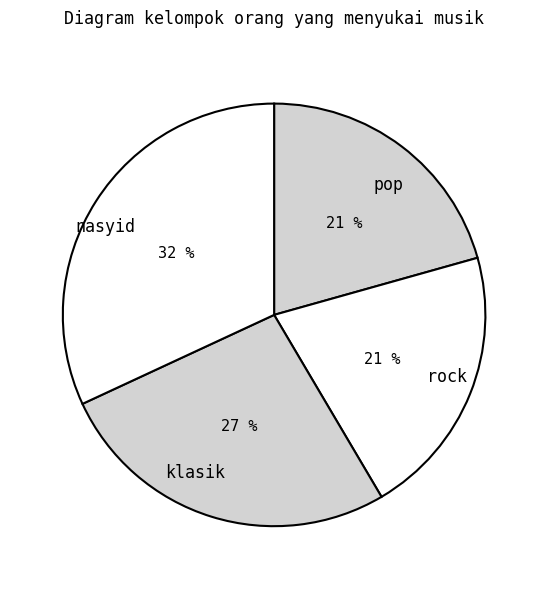

Approximately how many times larger is the value at rock compared to klasik?

0.8